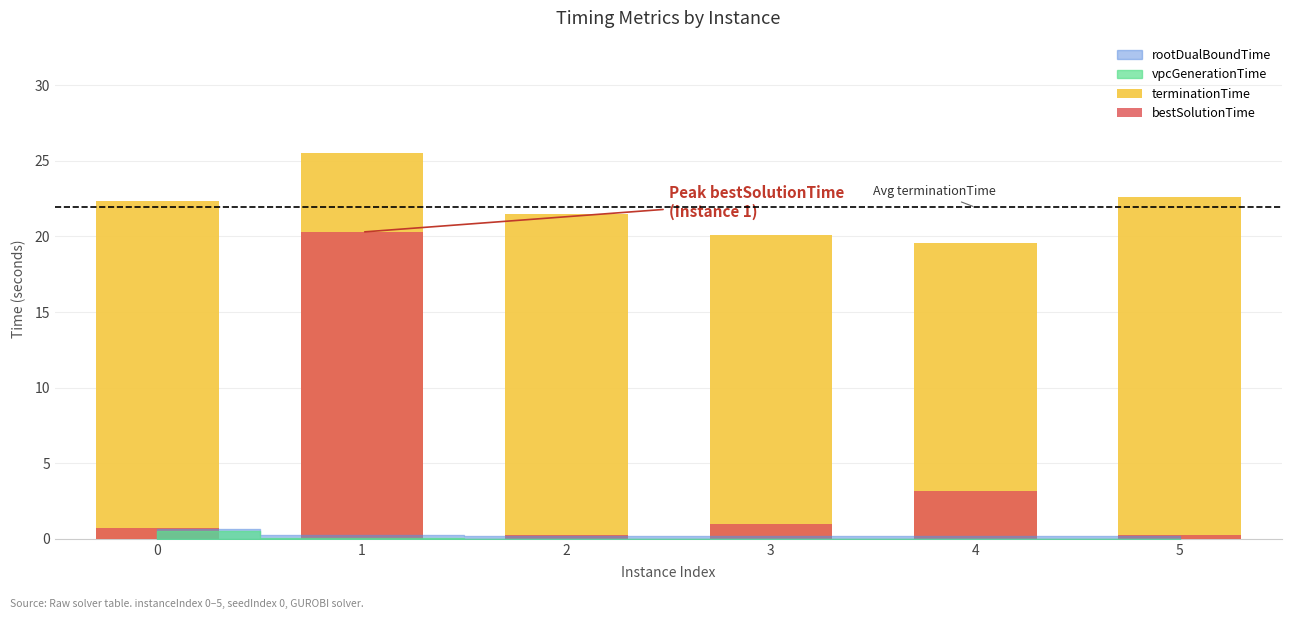

Between 2 and 5, which is larger?

5